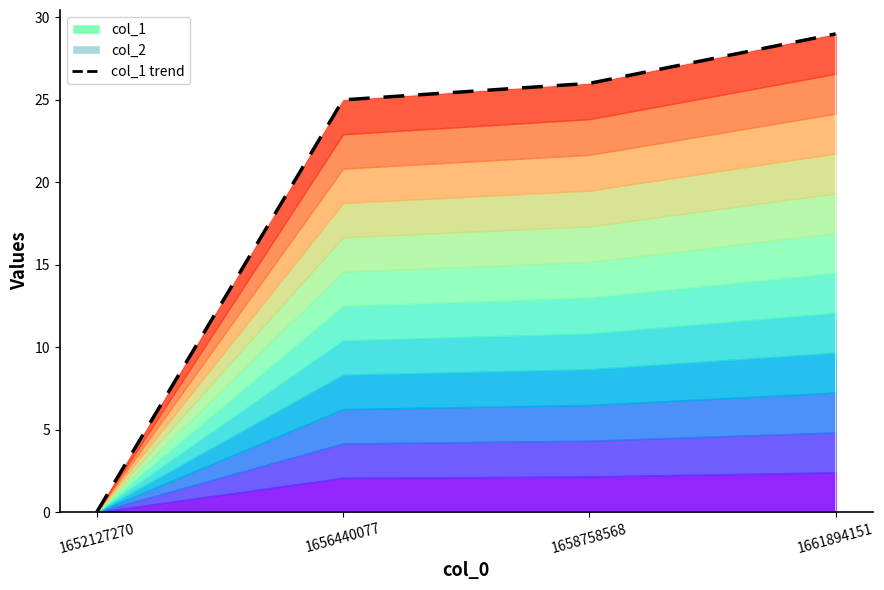

What is the change in value from 1658758568 to 1661894151?

+3